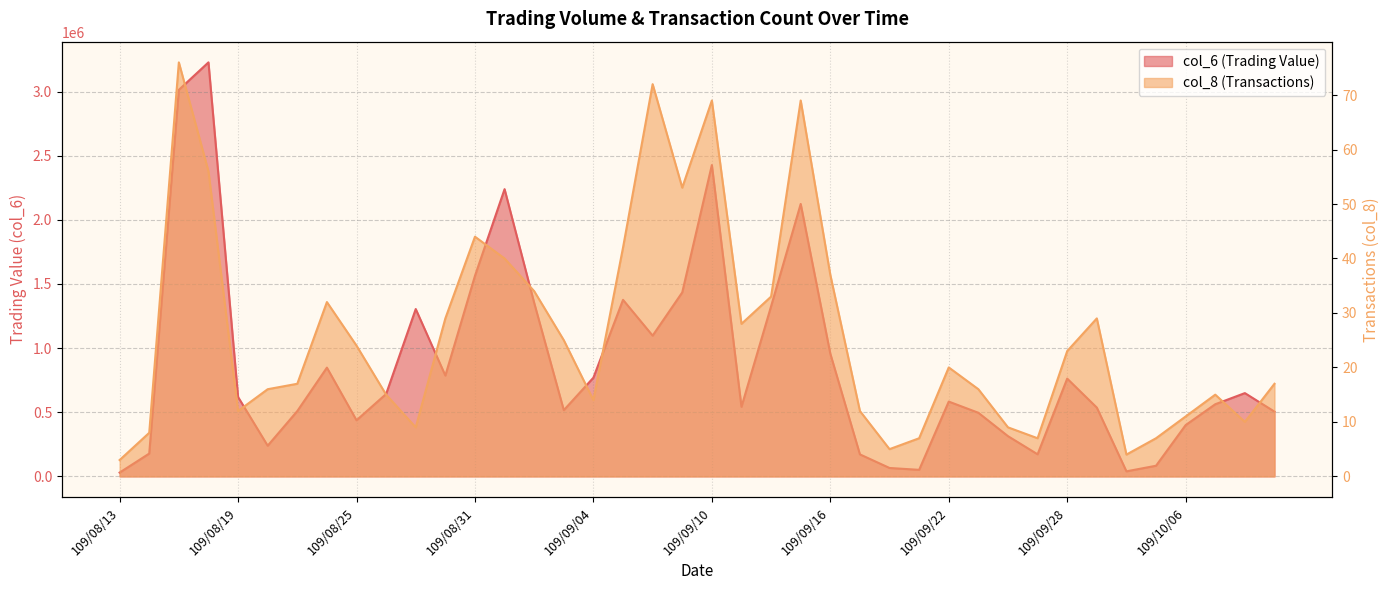

True or false: col_8 and col_6 intersect in this chart.

False